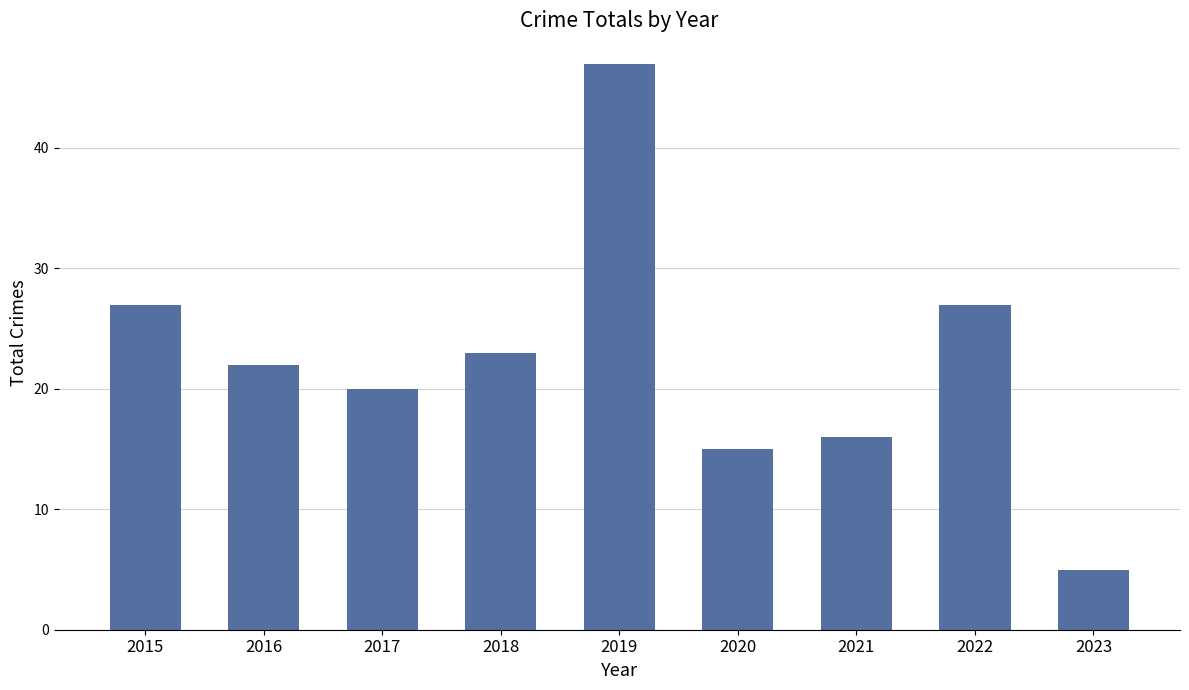

Which label corresponds to the largest value in the chart?

2019